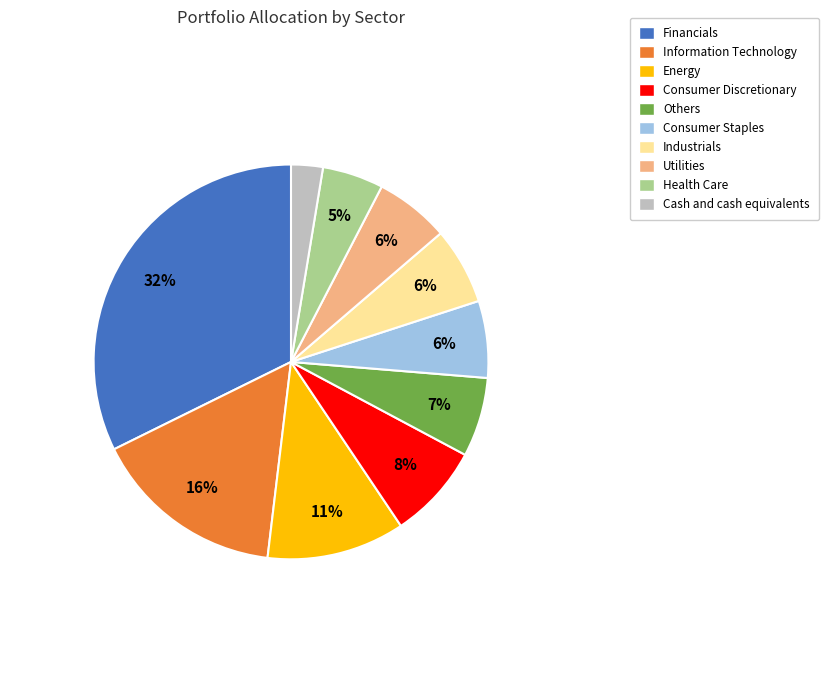

Does Information Technology represent more than half of the total?

No